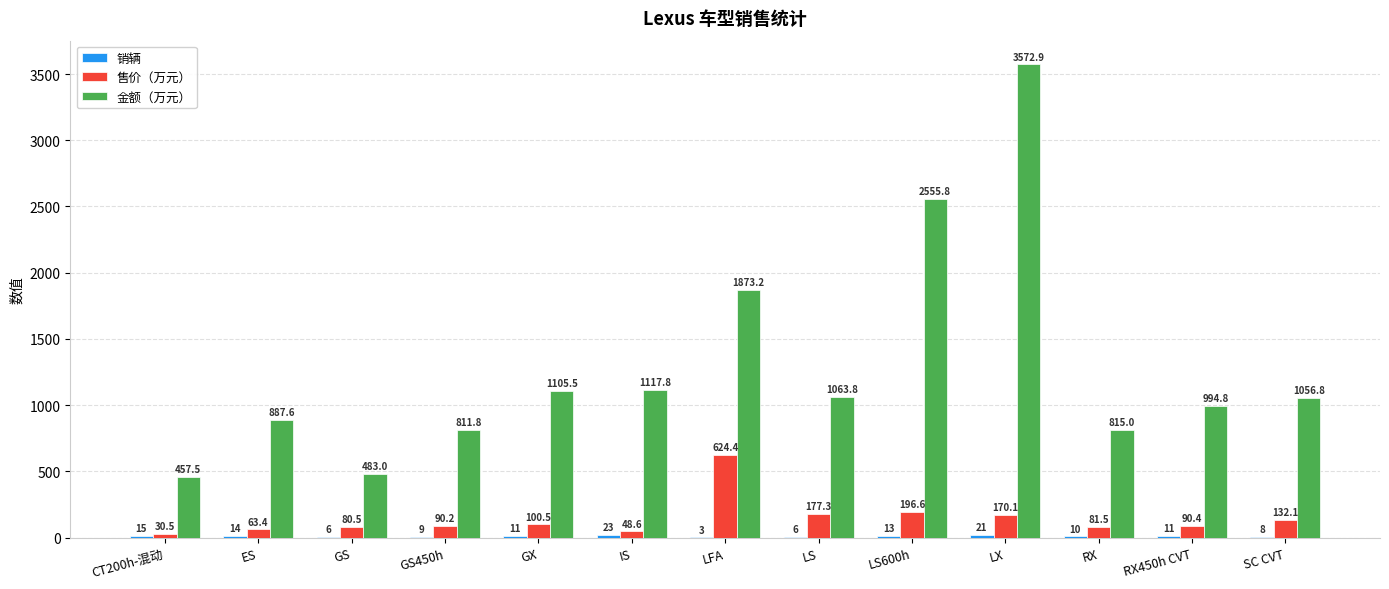

At which label does 售价（万元） first exceed 90?

GS450h